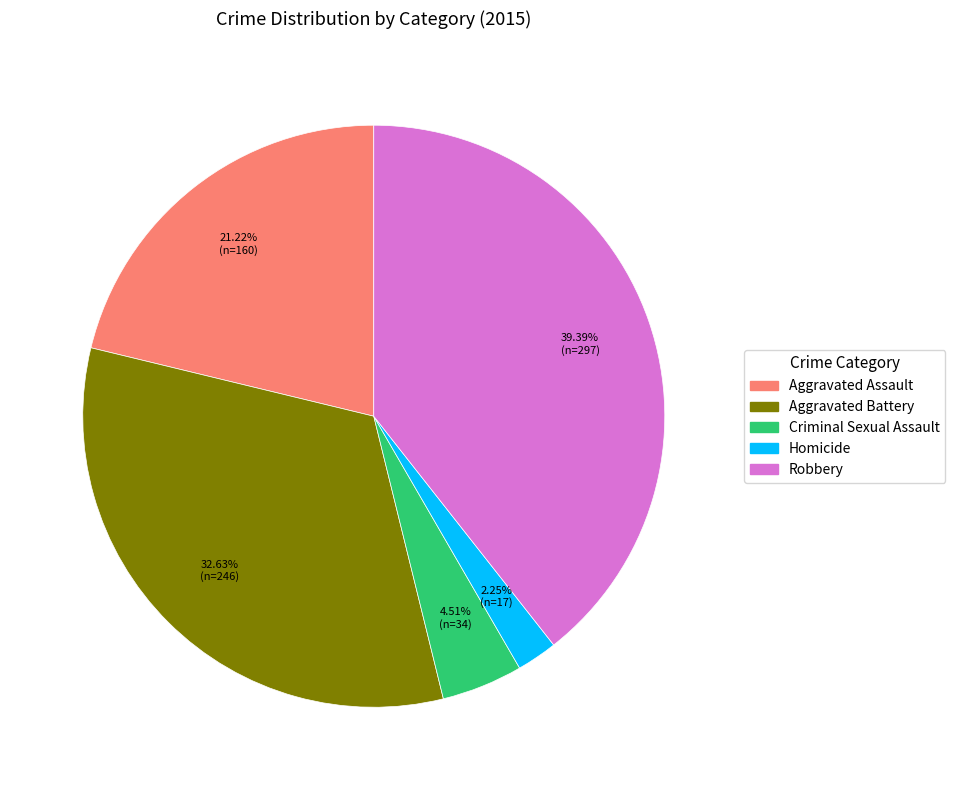

Is there a majority slice in this chart?

No